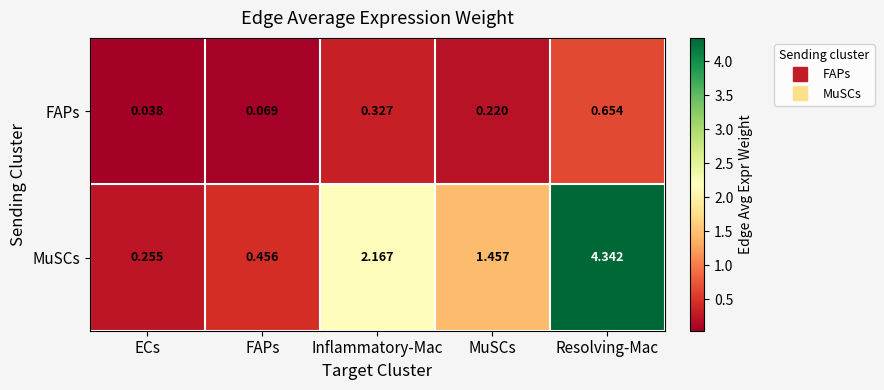

Between FAPs and MuSCs, which series saw the biggest shift?

MuSCs